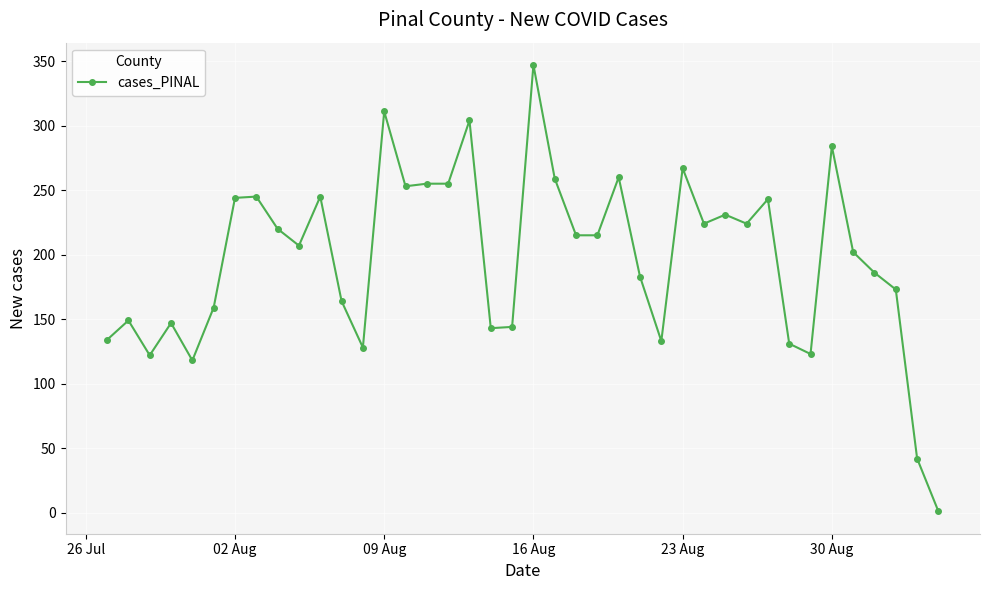

What is the average value?

197